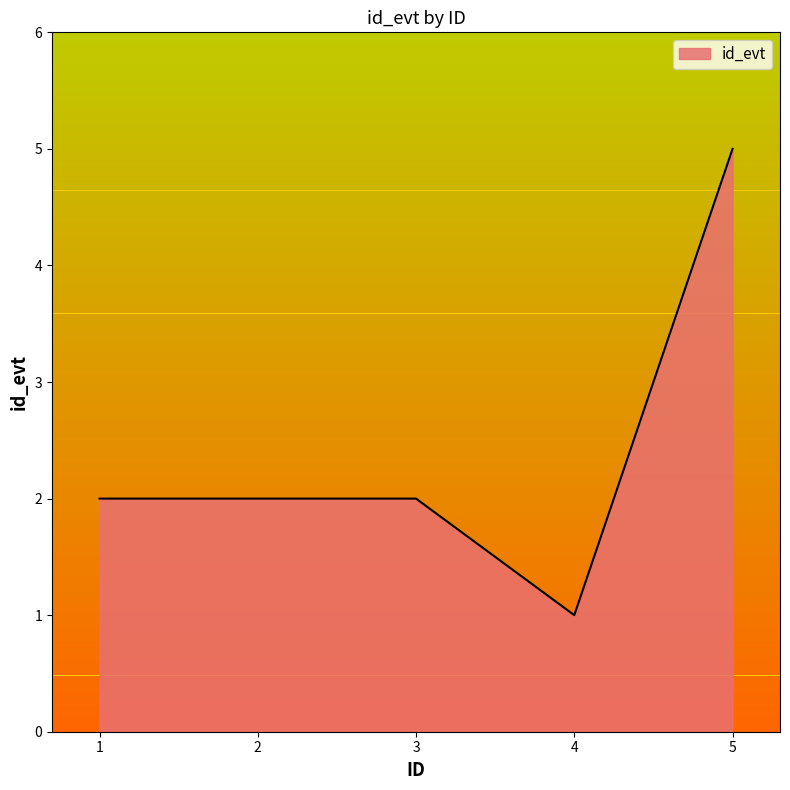

True or false: the data has more than 1 interior local peaks.

False